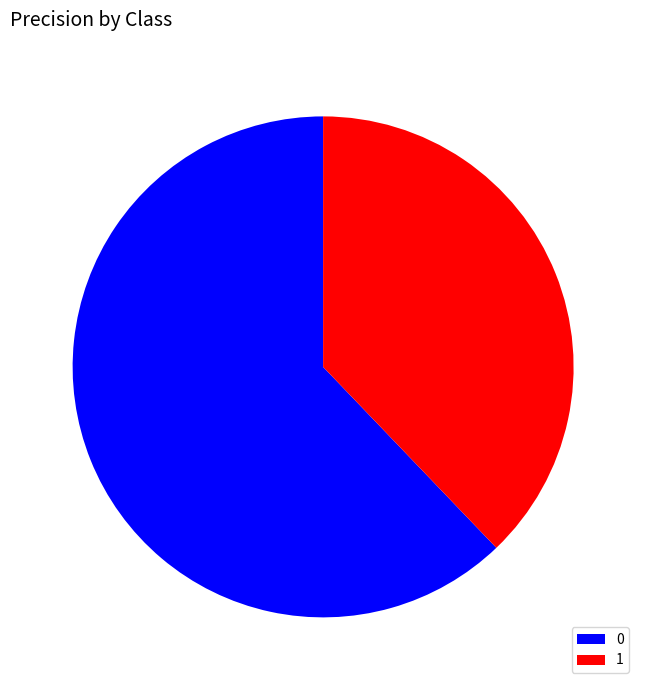

Rank the categories by value from lowest to highest.

1, 0